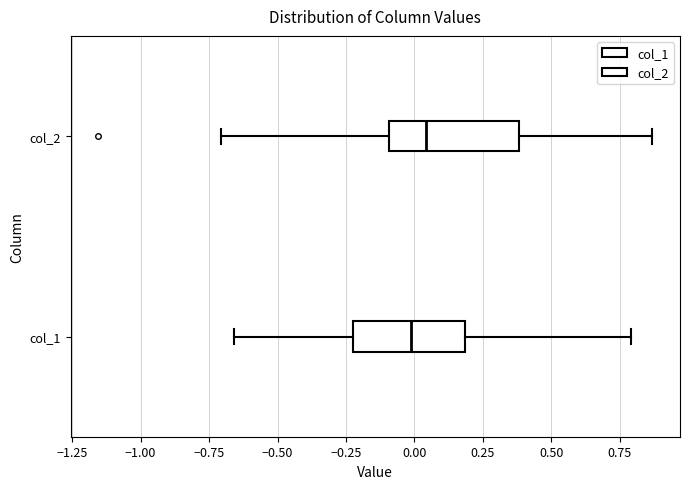

Where is the left edge of the box for col_1 on the x-axis? The values are not printed on the chart, so give them approximately, as read against the axis.

-0.20